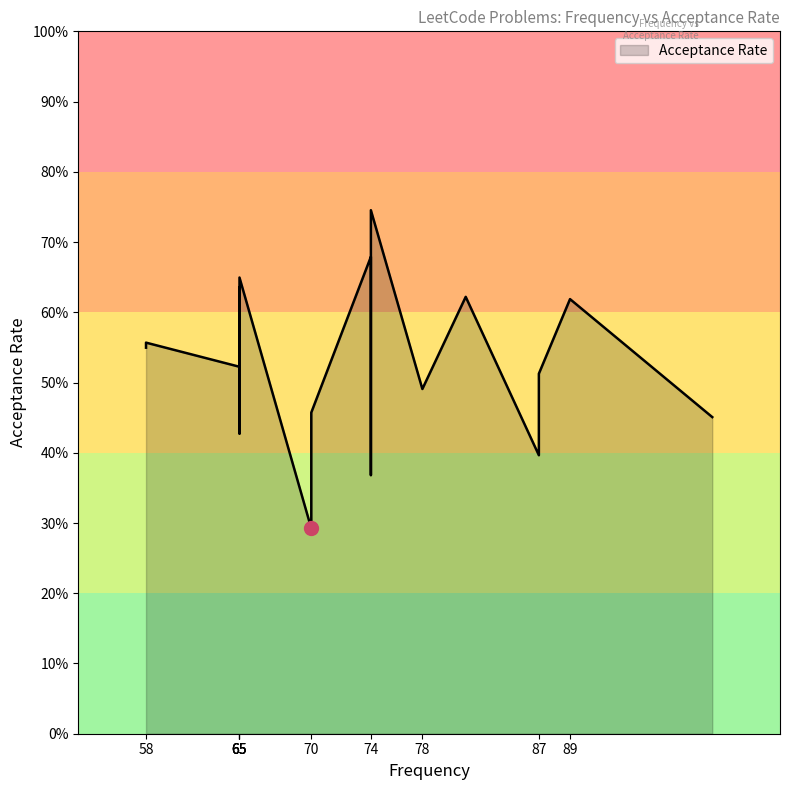

What is the sum of all values?

10.3